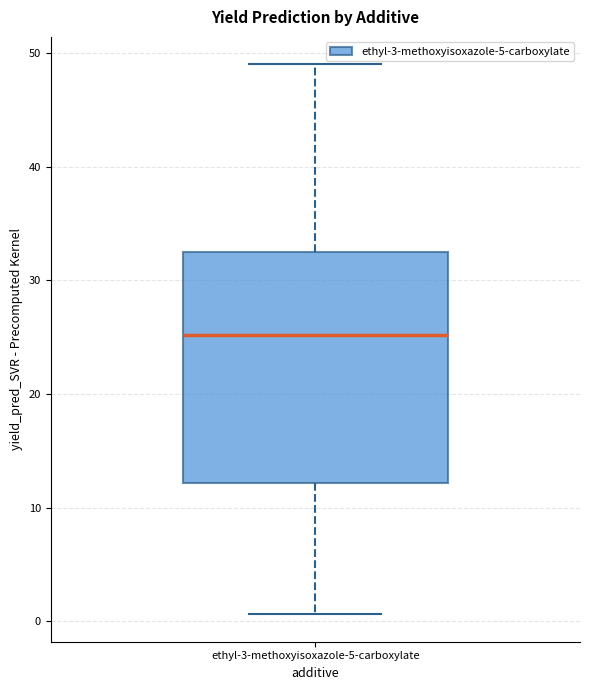

Read this box plot against the y-axis: the position of the median line, the range covered by the box, and the ends of both whiskers. The values are not printed on the chart, so give them approximately, as read against the axis.

median 25, box 12 to 33, whiskers 1 to 49